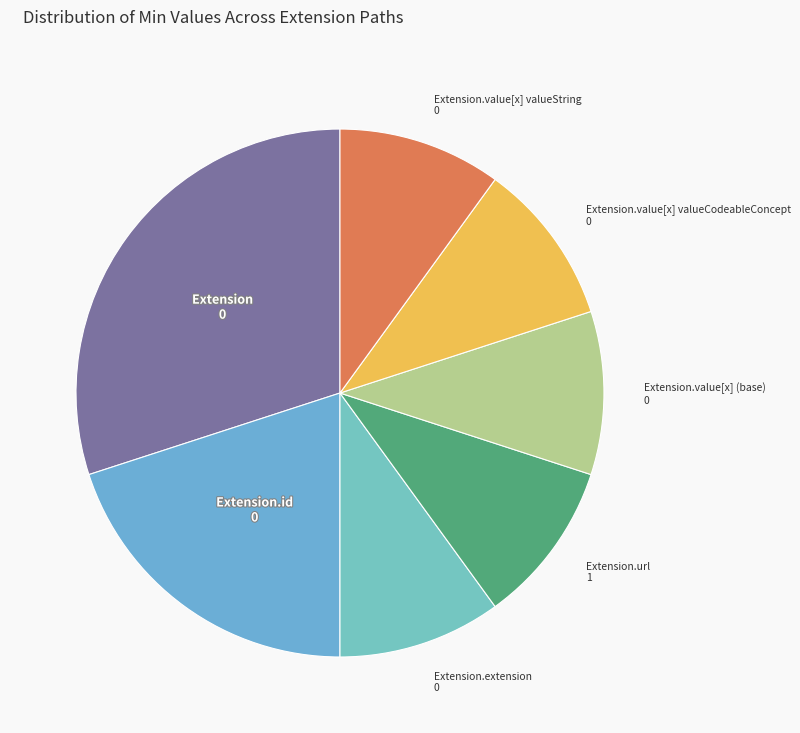

Count the number of slices in the pie.

7